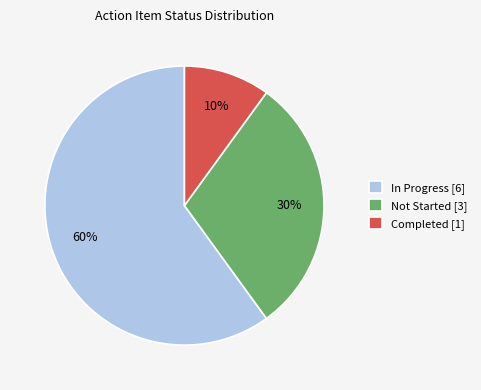

The Not Started [3] slice represents 40% of the pie. True or false?

False